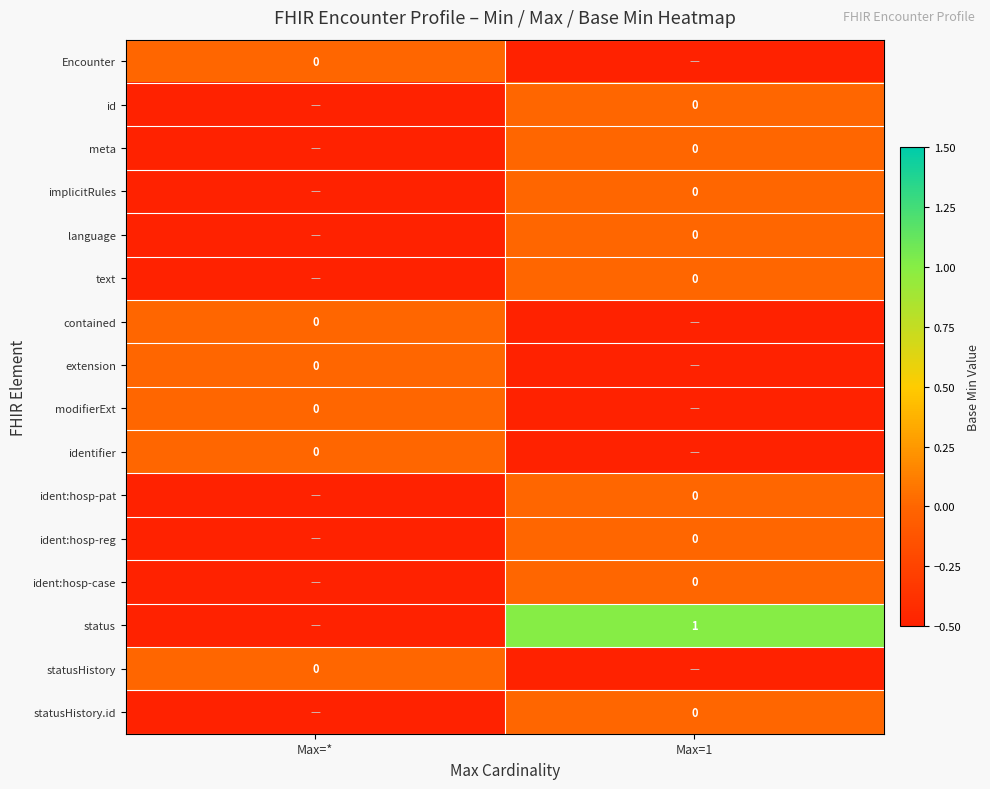

How many id values are between 0 and 1?

1